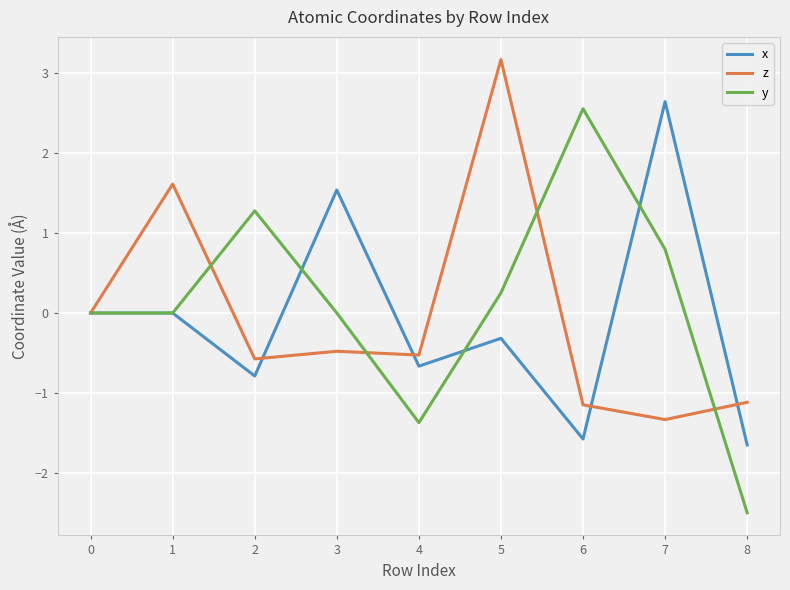

What is the spread (max minus min) of values at 8?

1.4